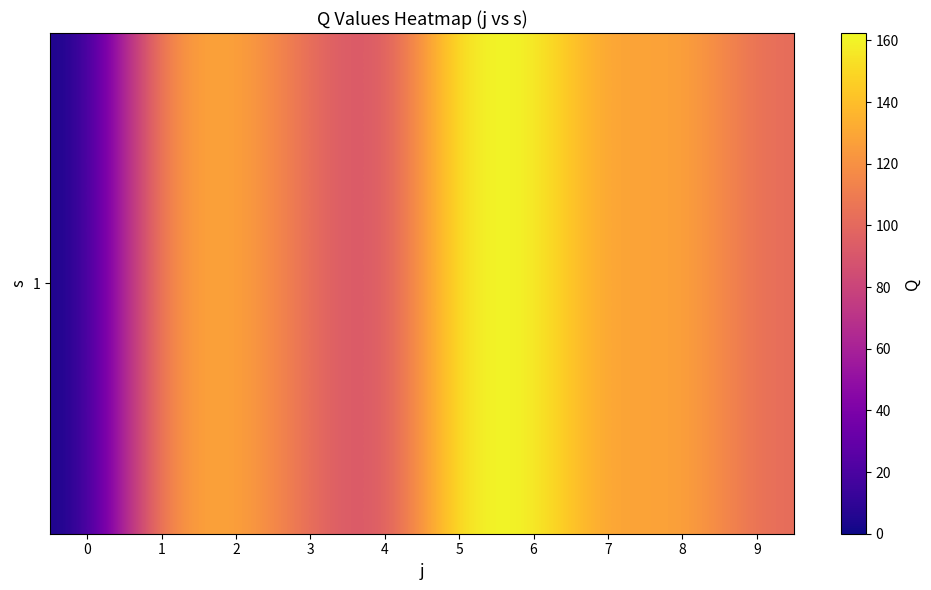

Count the number of categories in the chart.

10